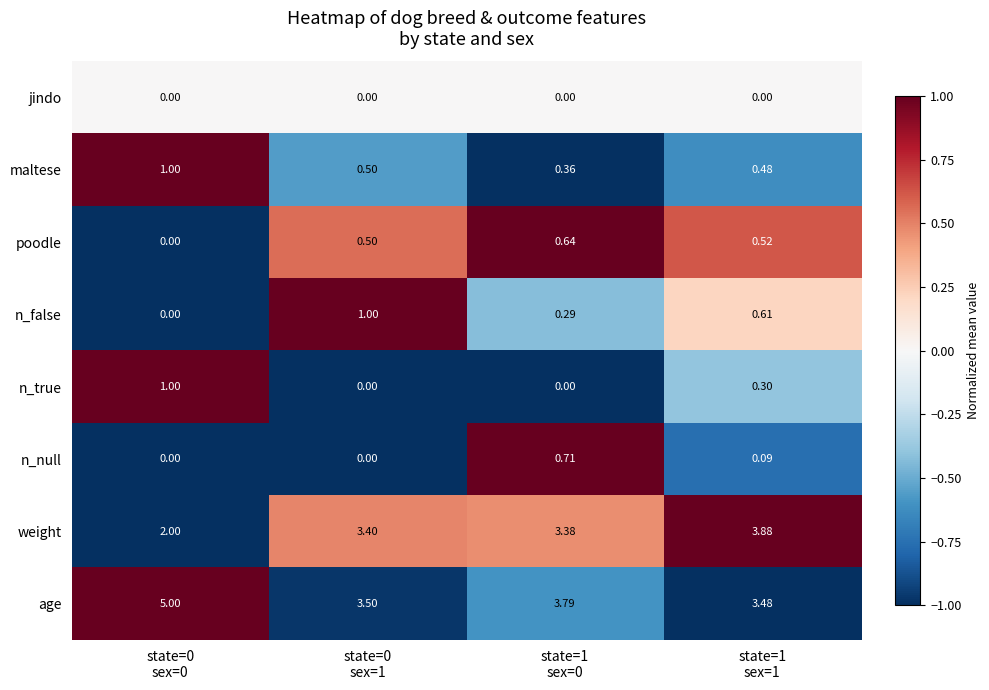

Which series has the widest spread of values?

weight